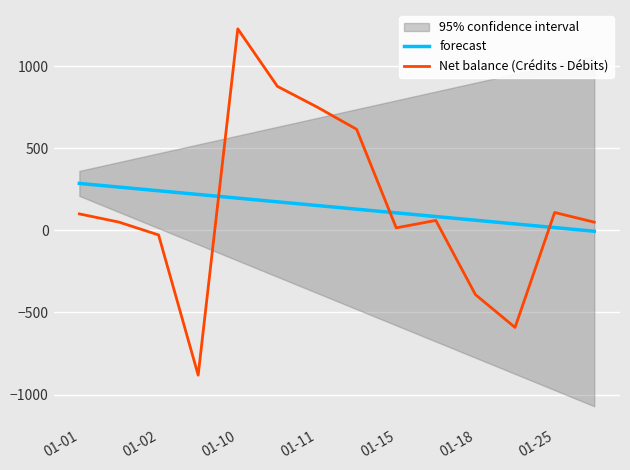

In Net balance (Crédits - Débits), how many points are higher than both neighbors (excluding endpoints)?

3